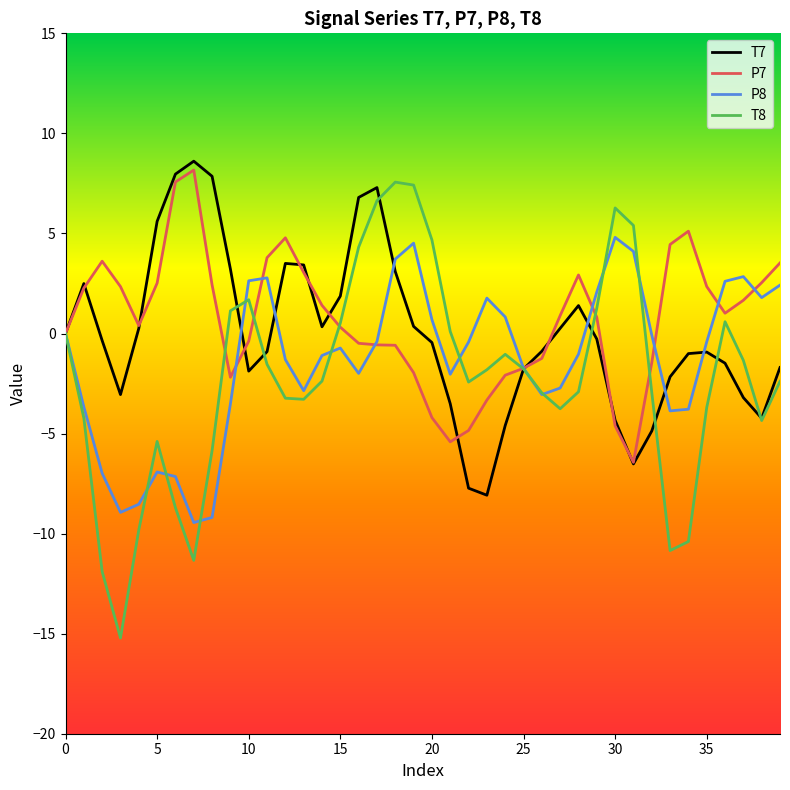

Count the number of data series in this chart.

4